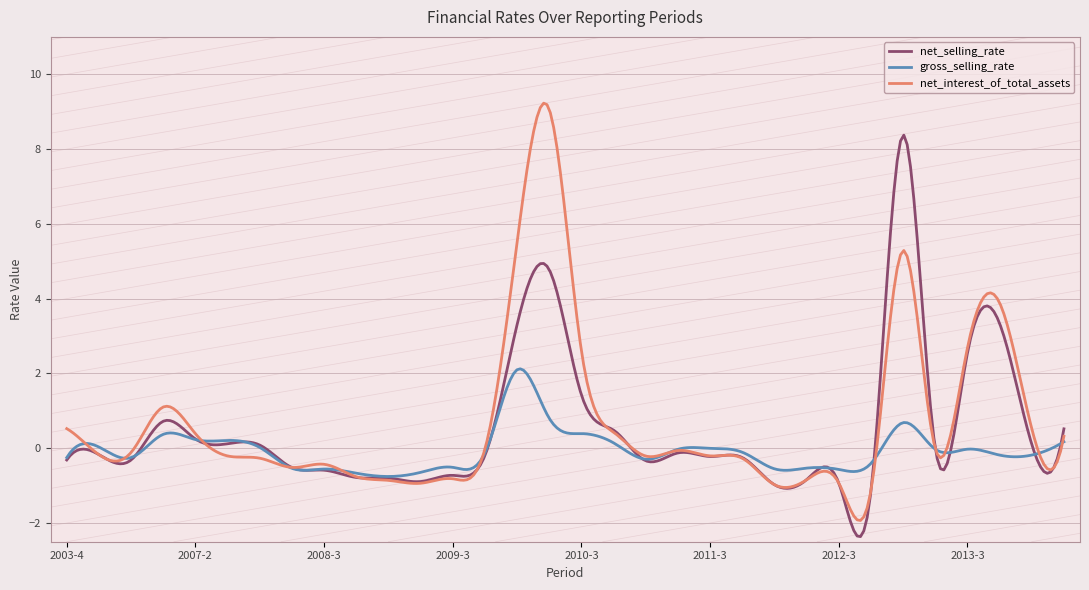

What is the lowest value of the gross_selling_rate series?

-0.8